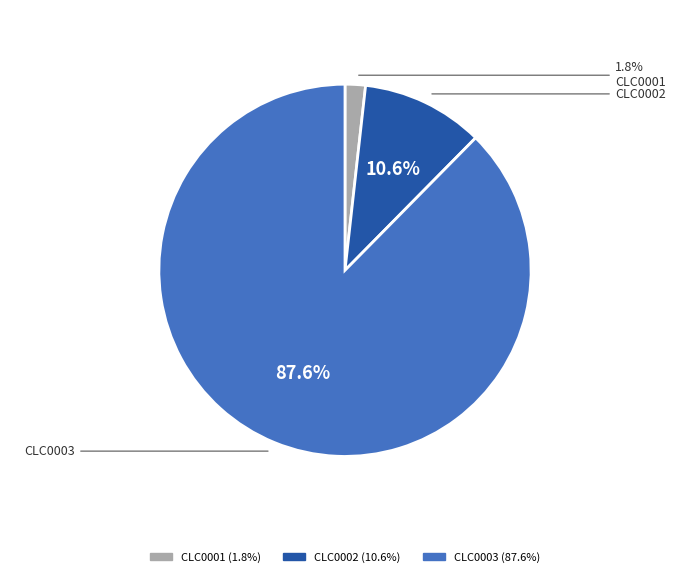

What is the smallest slice in the pie chart?

CLC0001